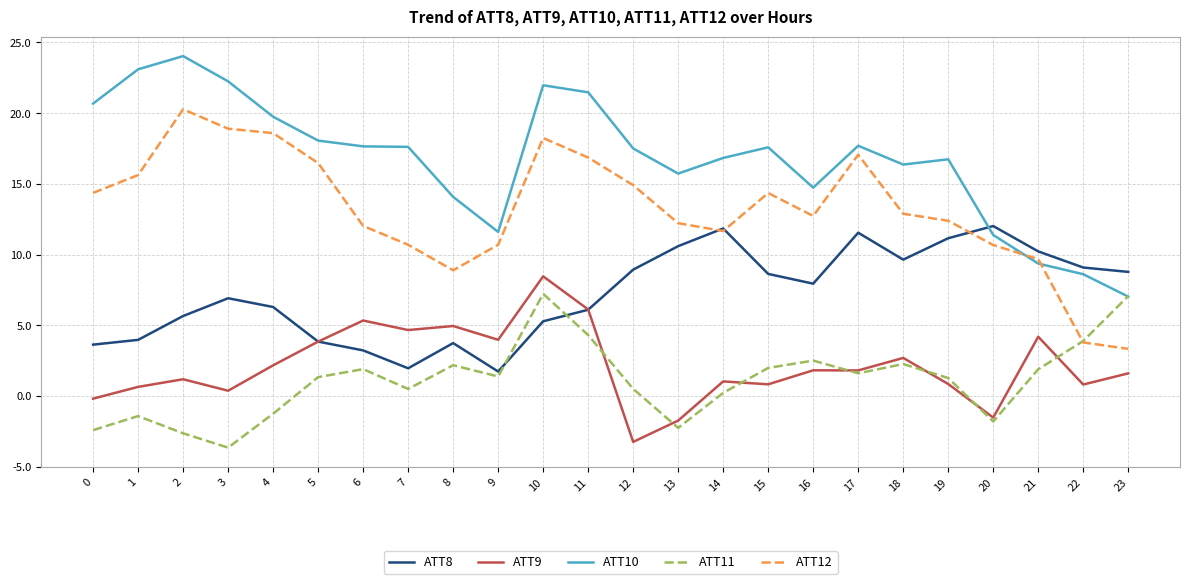

Which category has the highest value in the ATT9 series?

10